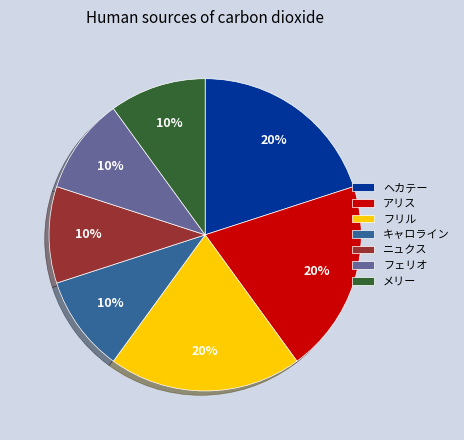

True or false: アリス accounts for 20% of the total.

True